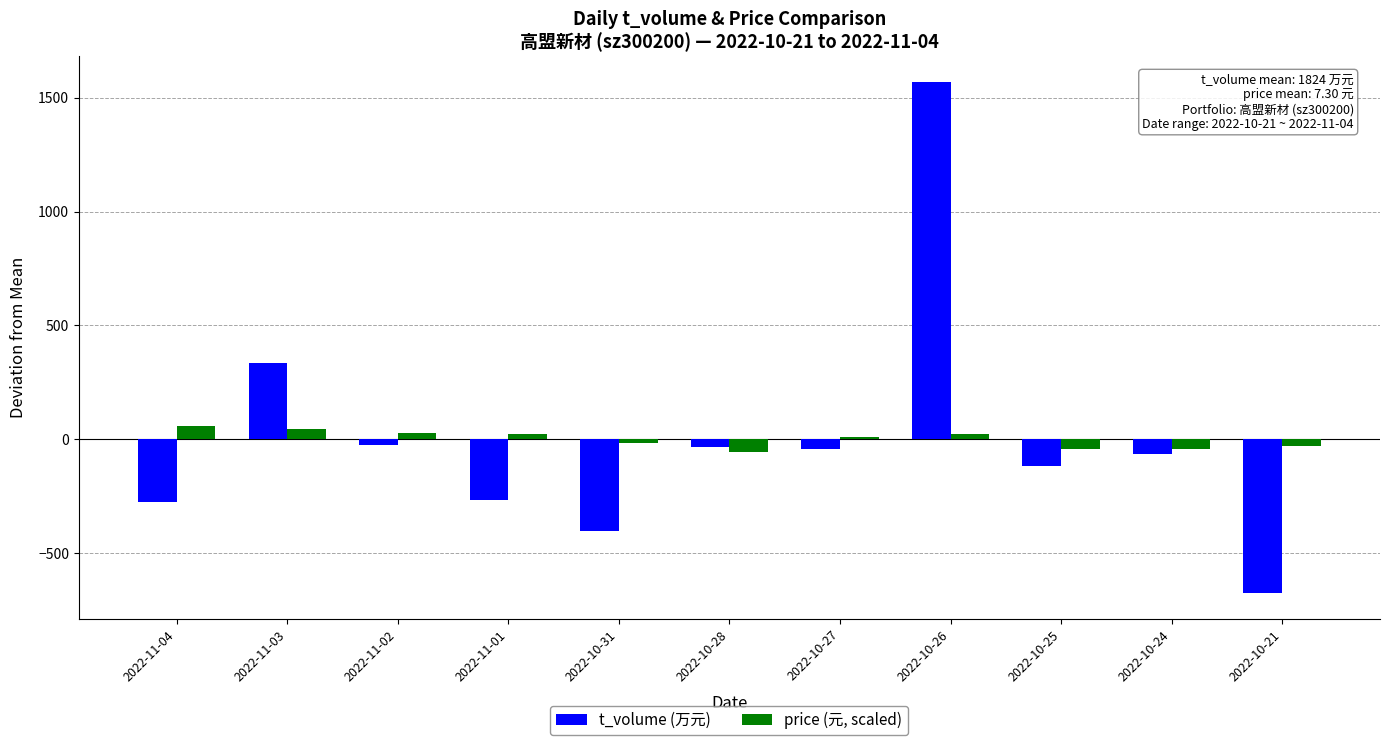

How many categories are shown in the chart?

11